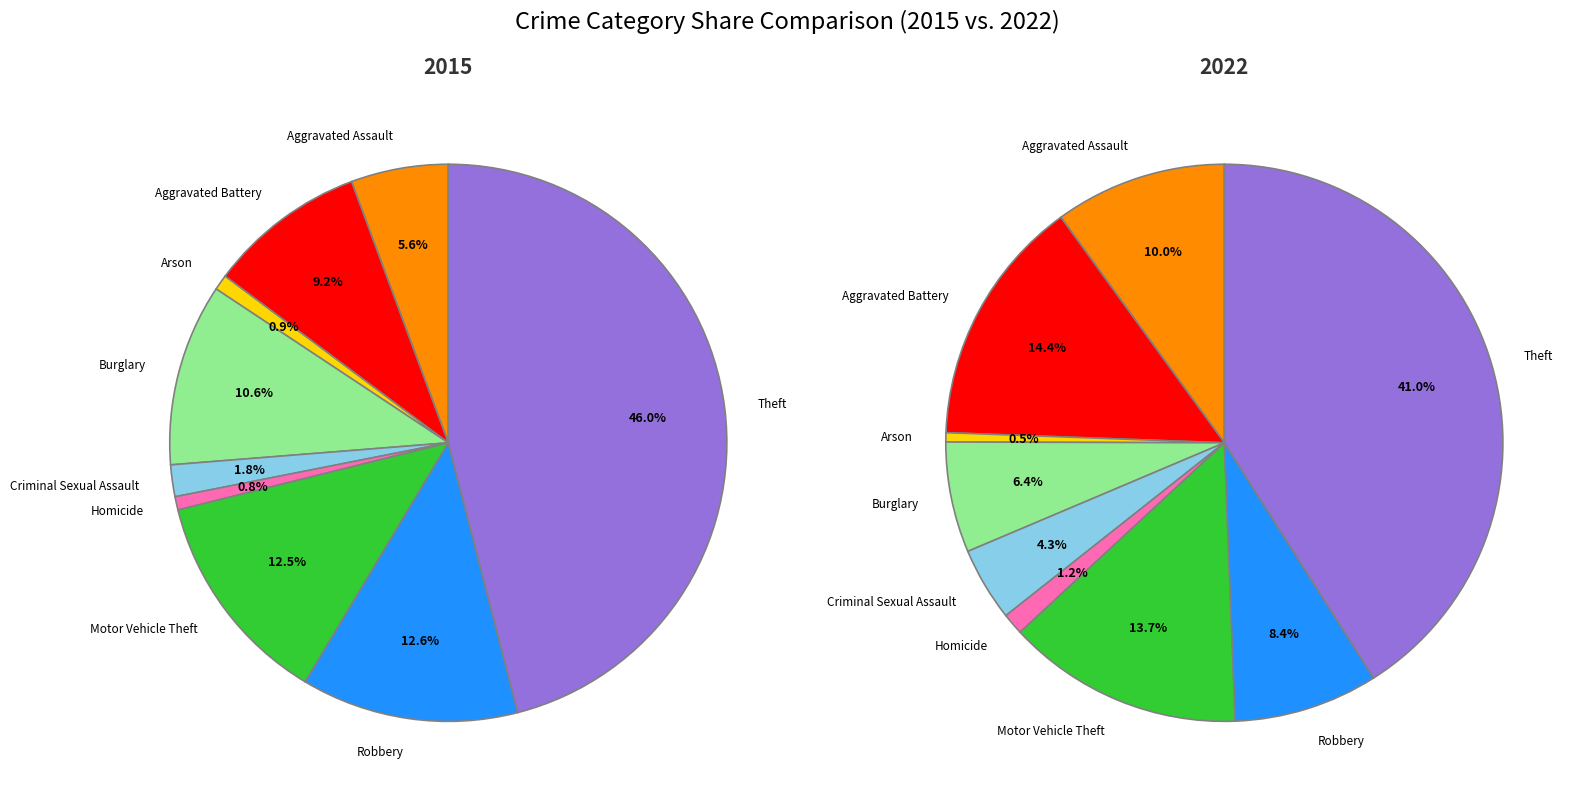

What is the total percentage of Burglary and Theft?

56.6%